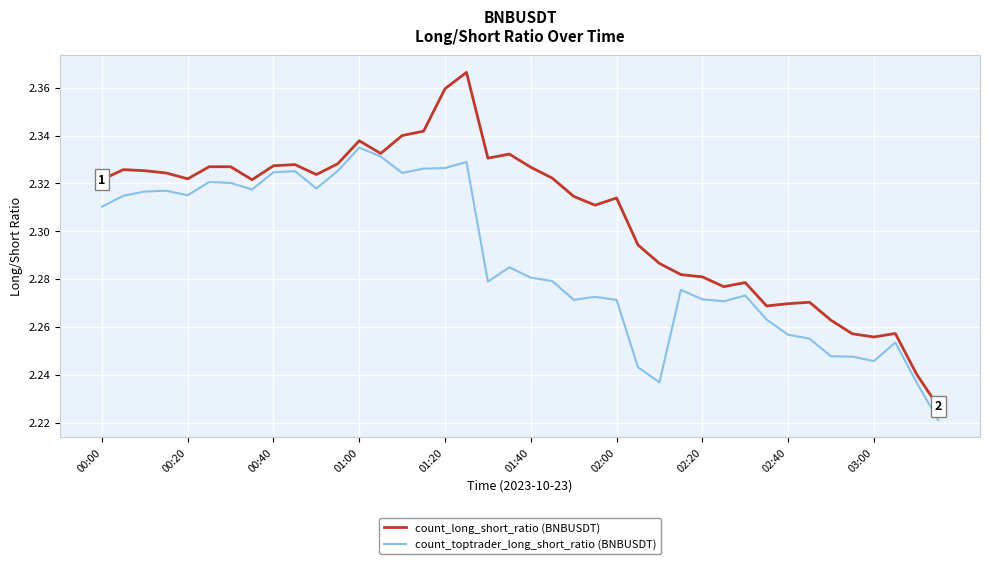

True or false: count_toptrader_long_short_ratio (BNBUSDT) has more than 2 interior local peaks.

True